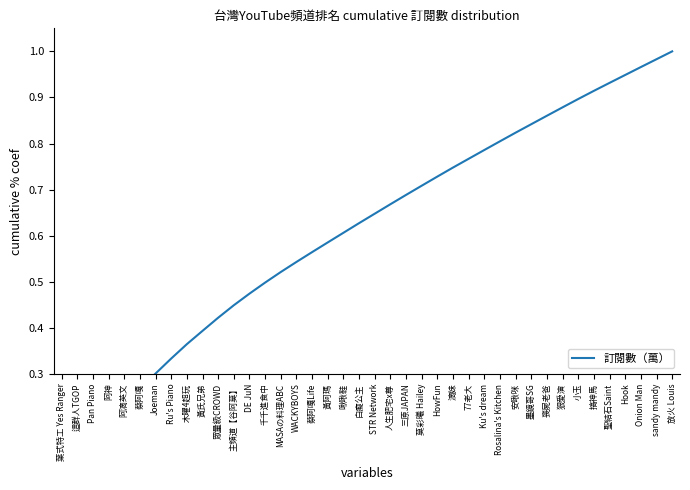

How many lines are shown in the chart?

1